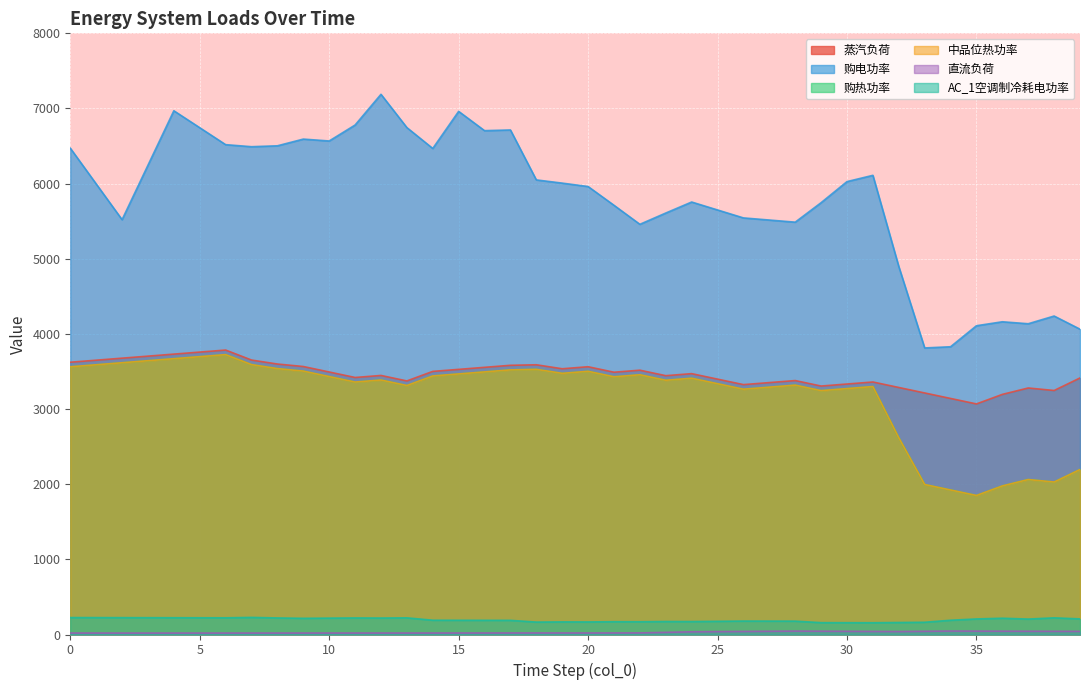

At which label does 蒸汽负荷 reach its minimum?

35